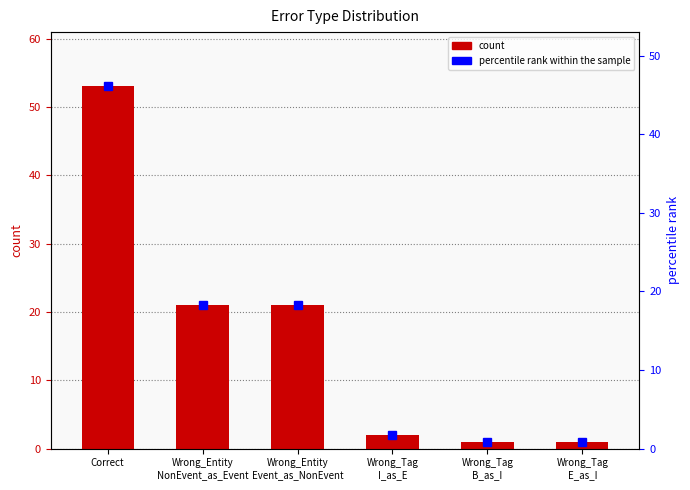

Reading right to left, list all the values displayed in this chart.

1	1	2	21	21	53